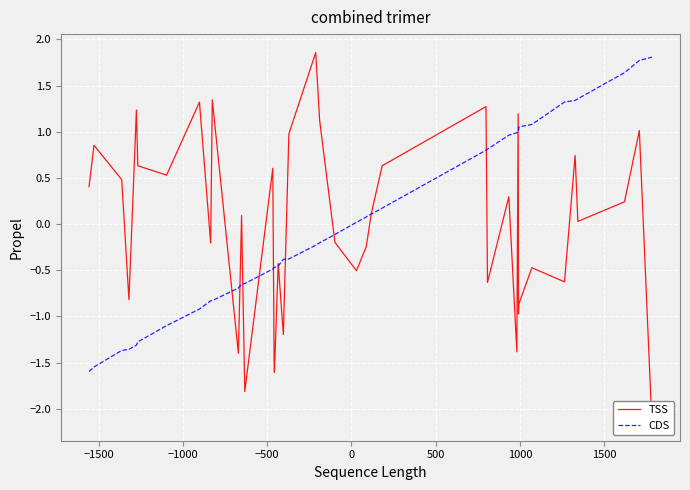

Reading left to right, extract all data points from this chart.

TSS: 0.4	0.9	0.5	-0.8	1.2	0.6	0.5	1.3	-0.2	1.3	-1.4	0.1	-1.8	0.6	-1.5	-1.6	-0.4	-1.2	1.0	1.9	1.1	-0.2	-0.5	-0.2	0.1	0.6	1.3	-0.6	0.3	-1.4	1.2	-1.0	-0.9	-0.5	-0.6	0.7	0.0	0.2	1.0	-2.1
CDS: -1.6	-1.5	-1.4	-1.4	-1.3	-1.3	-1.1	-0.9	-0.8	-0.8	-0.7	-0.7	-0.6	-0.5	-0.5	-0.5	-0.5	-0.4	-0.4	-0.2	-0.2	-0.1	0.0	0.1	0.1	0.2	0.8	0.8	1.0	1.0	1.0	1.0	1.1	1.1	1.3	1.3	1.4	1.6	1.8	1.8